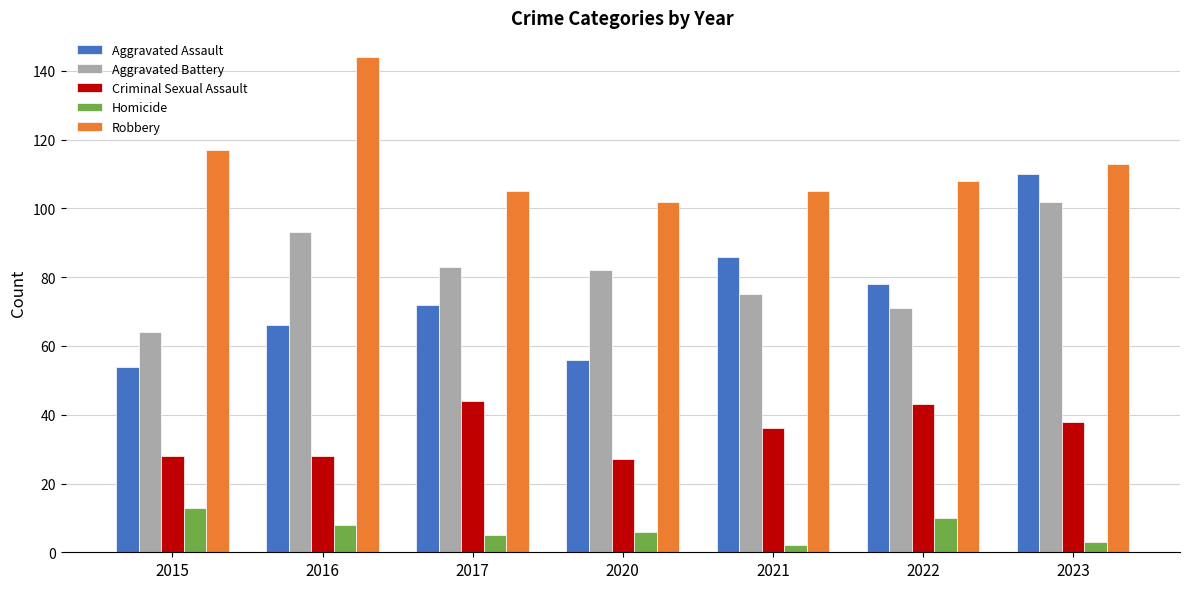

What is the maximum value for Homicide?

13